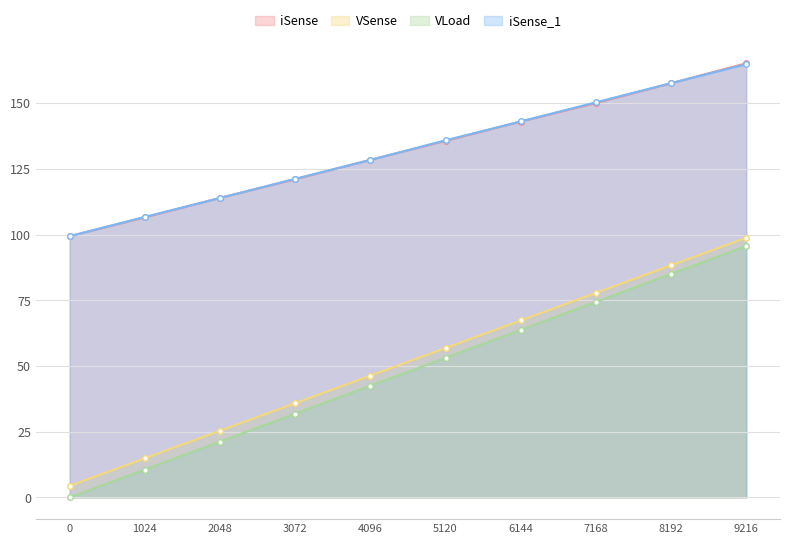

What is the difference between the VLoad values at 6144 and 0?

63.8